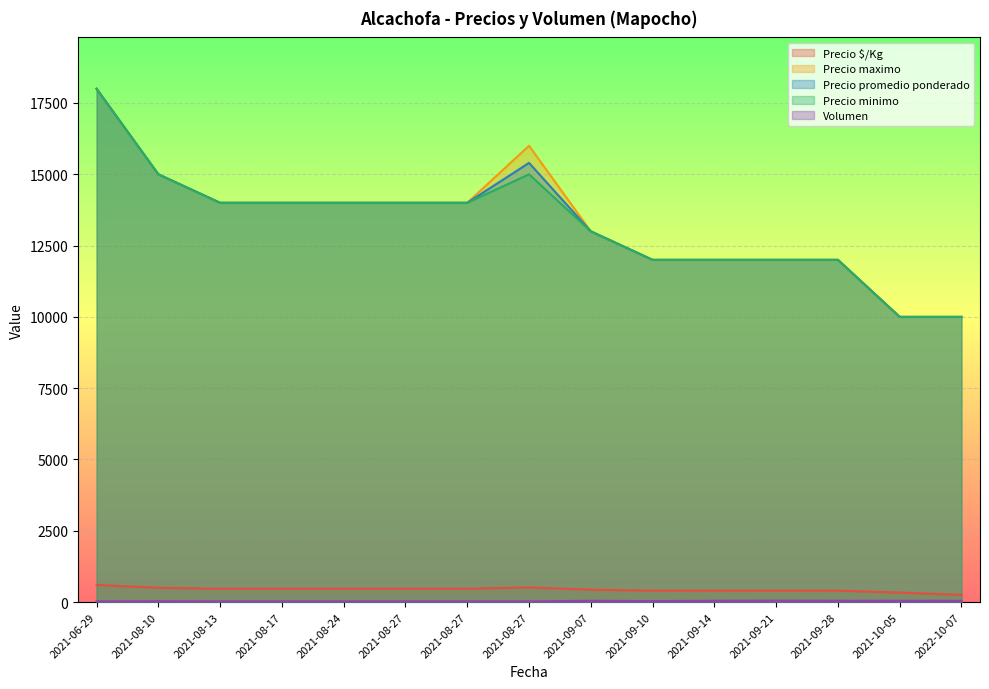

The value of Precio $/Kg at 2021-08-10 is 763. True or false?

False